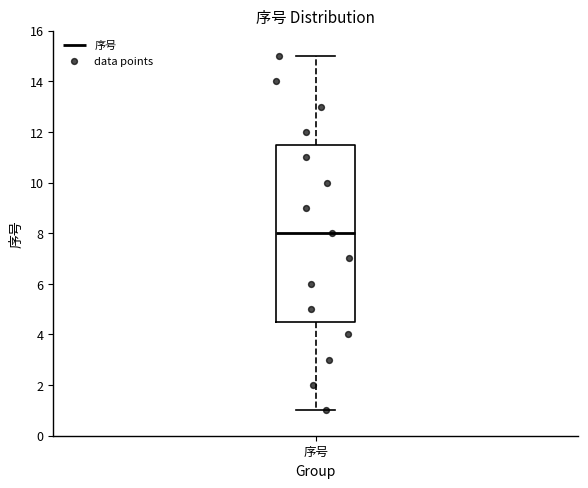

Read this box plot against the y-axis: the position of the median line, the range covered by the box, and the ends of both whiskers. The values are not printed on the chart, so give them approximately, as read against the axis.

median 8.0, box 4.6 to 11.6, whiskers 1.0 to 15.0